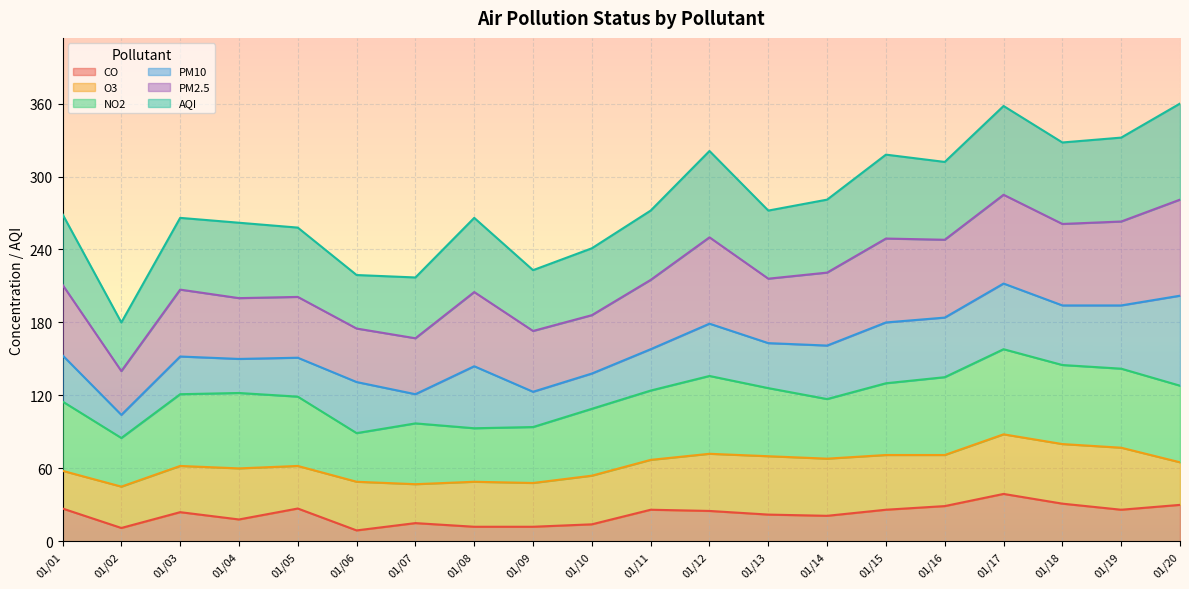

What are all the series names shown in the legend?

CO, O3, NO2, PM10, PM2.5, AQI